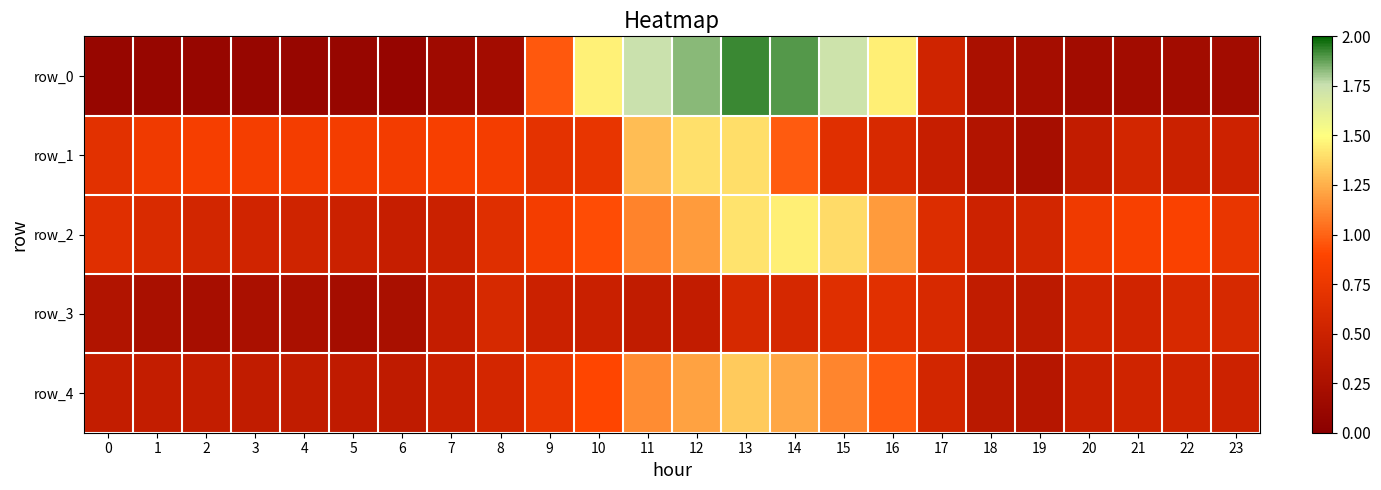

What is the difference between the highest and lowest values at 3?

0.7